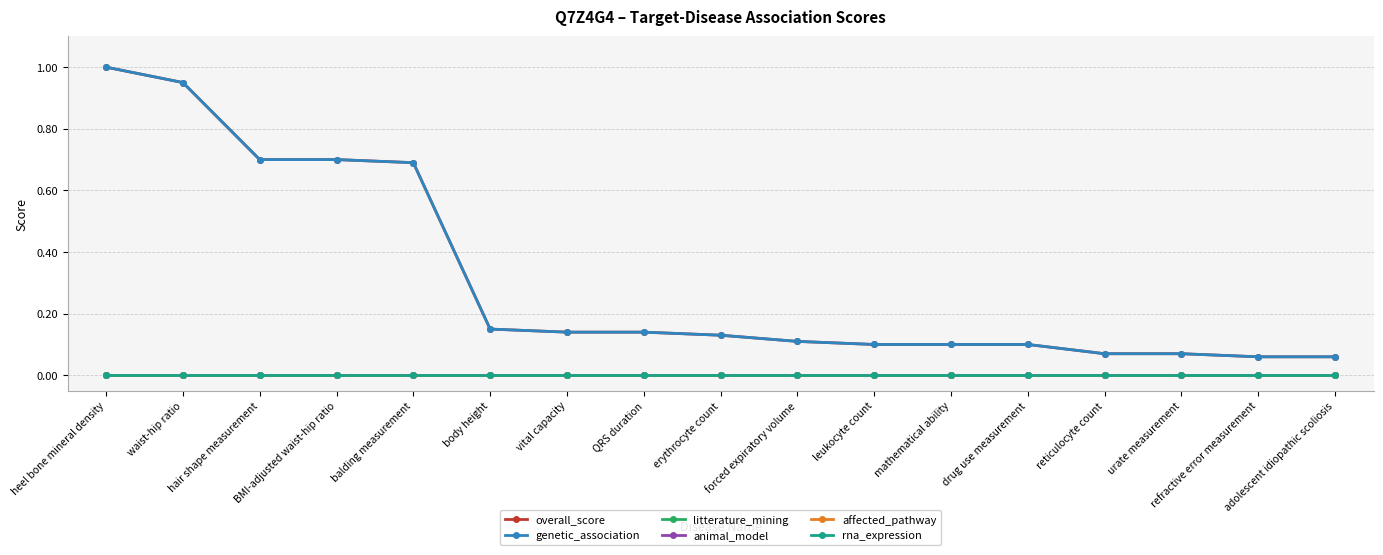

Is this an area chart (filled region under the line)?

No